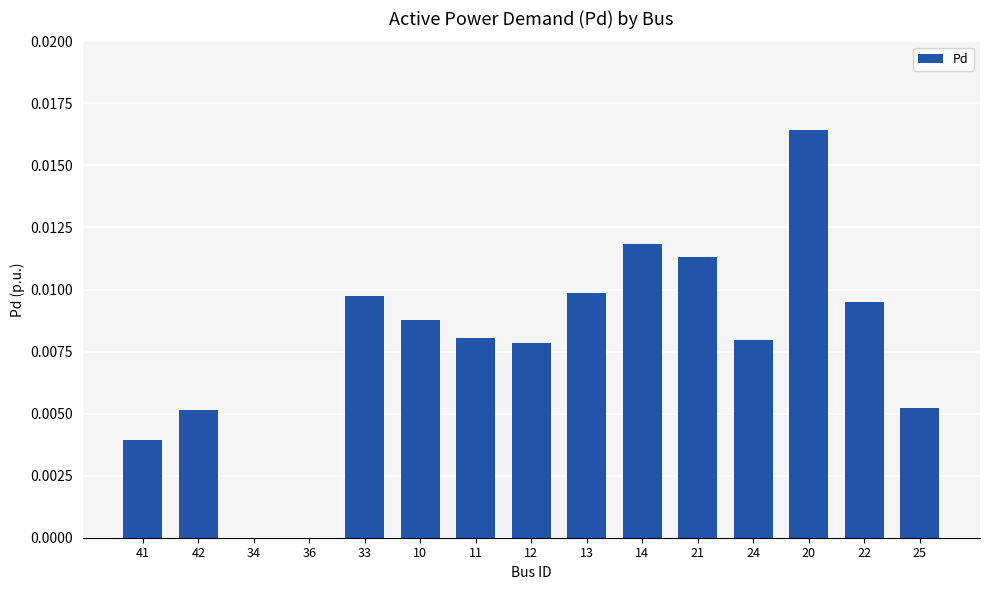

Which has a higher value, 33 or 34?

33